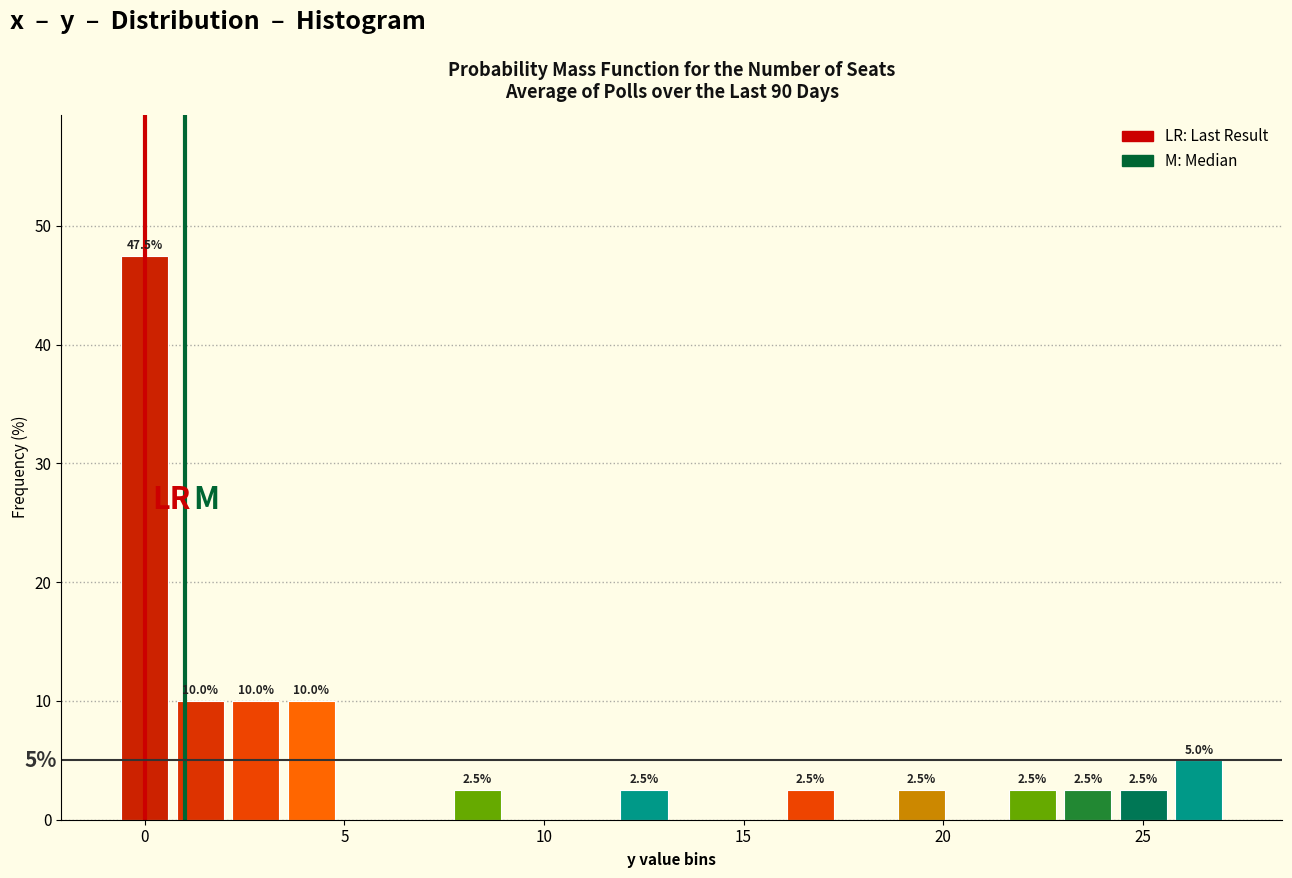

Read against the x-axis, roughly where is the centre of the tallest bar?

0.0